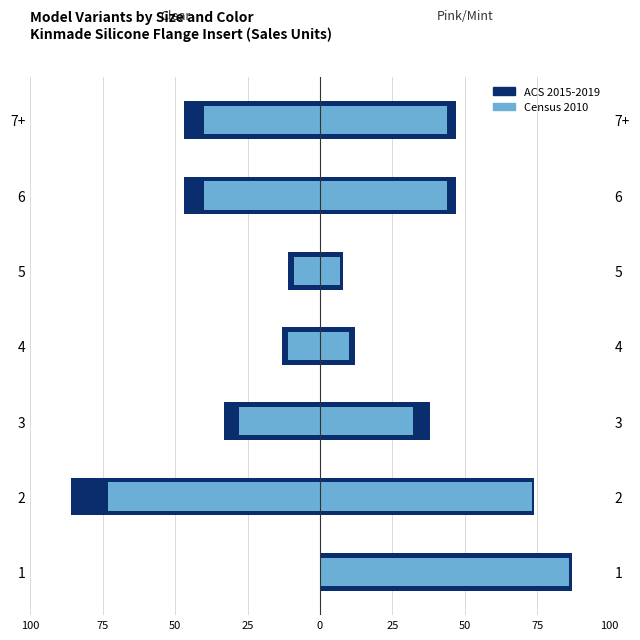

What is the sum of the ACS 2015-2019 values at 3 and 6?

-80